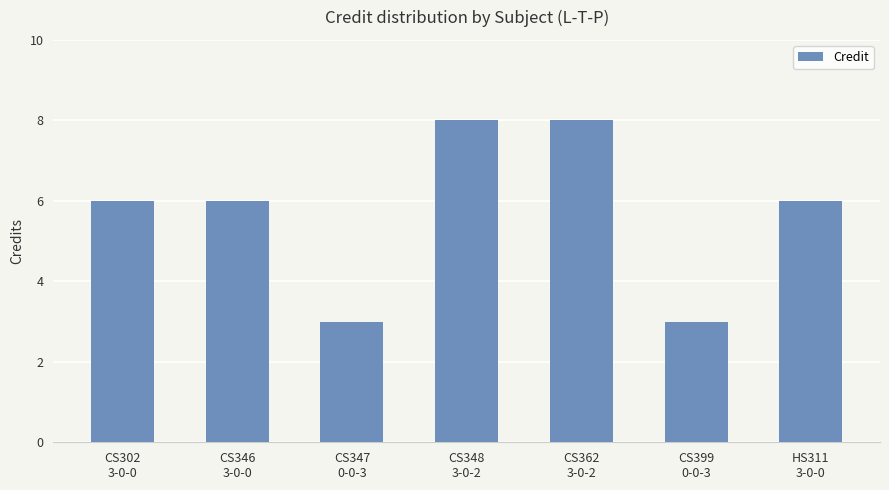

Does the chart contain stacked bars?

No